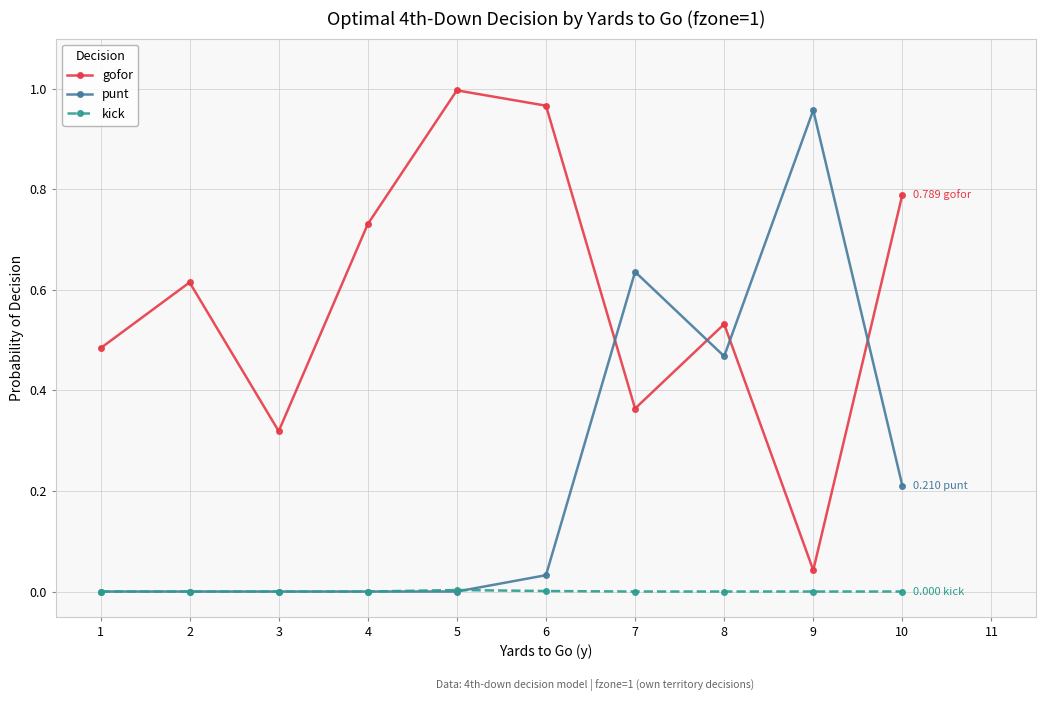

True or false: gofor and kick intersect in this chart.

False